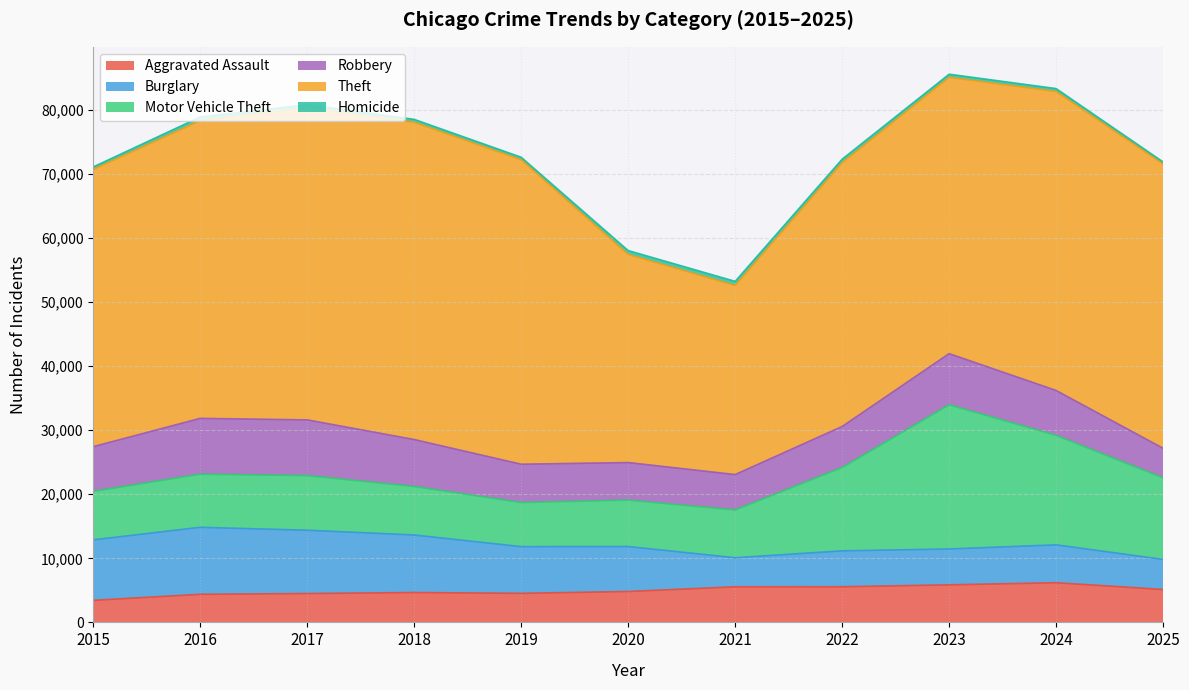

Which series has the widest spread of values?

Theft